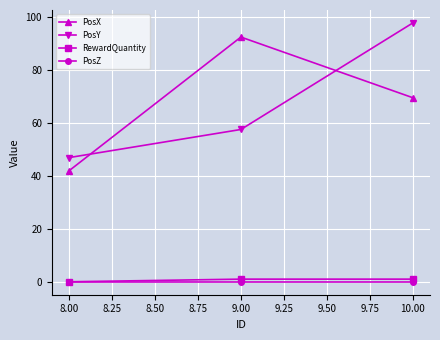

At which label is PosX closest to 67?

10.00